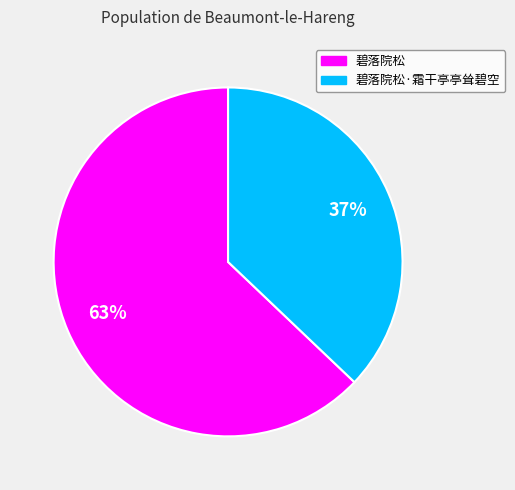

Combined, do 碧落院松 and 碧落院松·霜干亭亭耸碧空 account for over 50%?

Yes